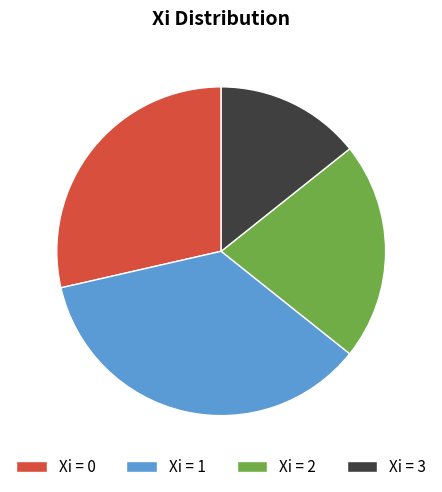

Which category has the biggest portion of the pie?

Xi = 1